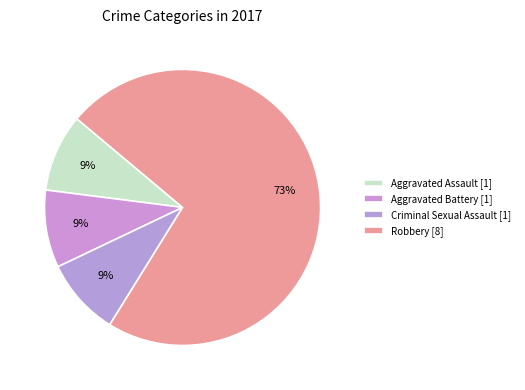

How many slices are in this pie chart?

4